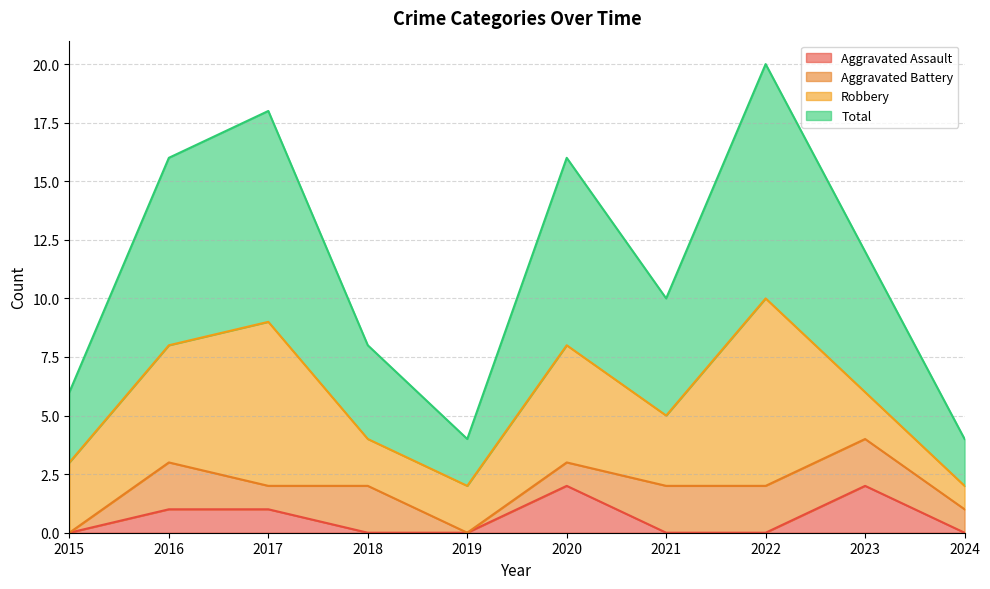

True or false: Total and Aggravated Assault intersect in this chart.

False